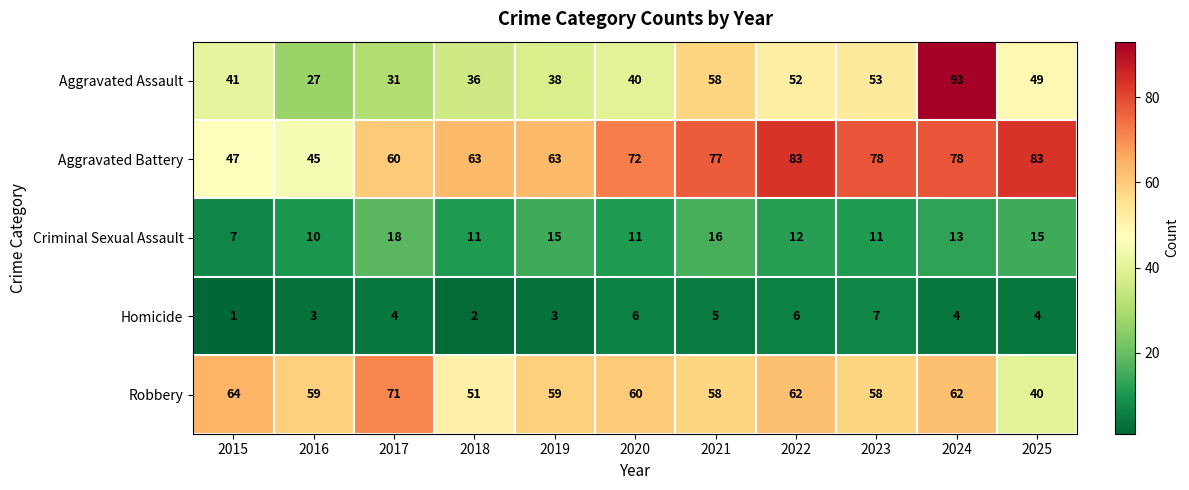

At which category does the chart reach its peak across all series?

2024